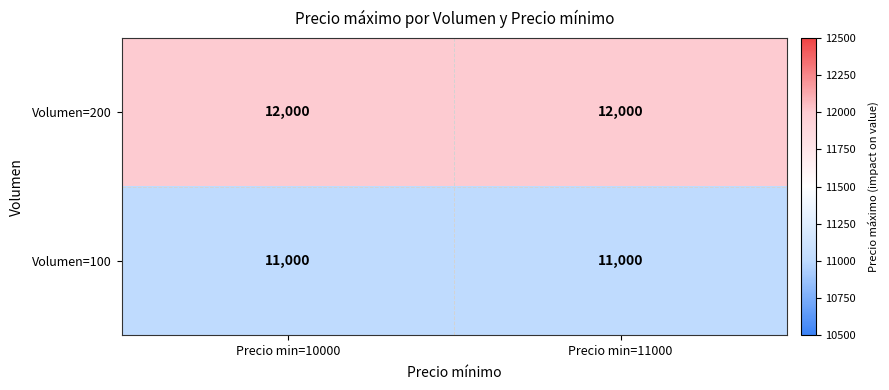

How many series are shown in this chart?

2